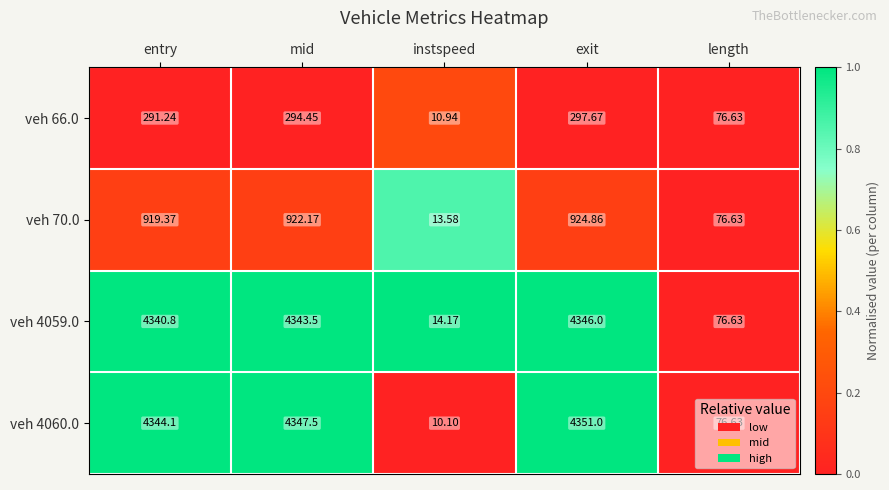

How many distinct data groups are displayed?

4